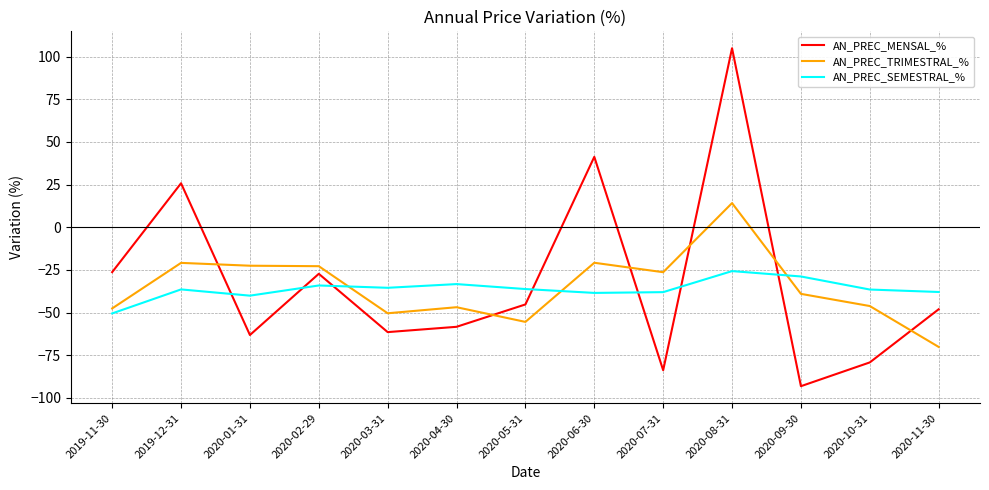

Is the value of AN_PREC_SEMESTRAL_% at 2019-11-30 greater than the value of AN_PREC_MENSAL_% at 2020-10-31?

Yes